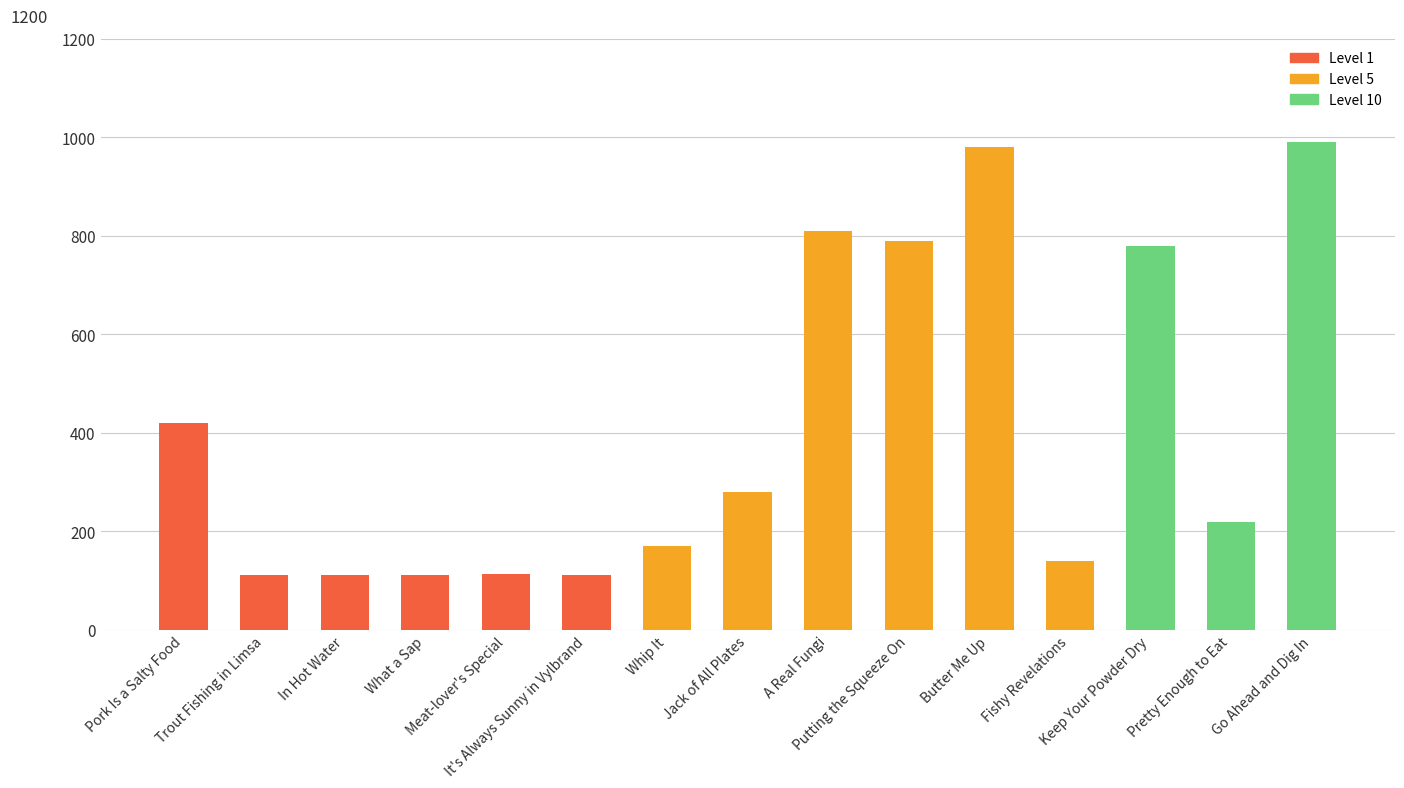

The chart shows a value of 790 at Putting the Squeeze On. True or false?

True